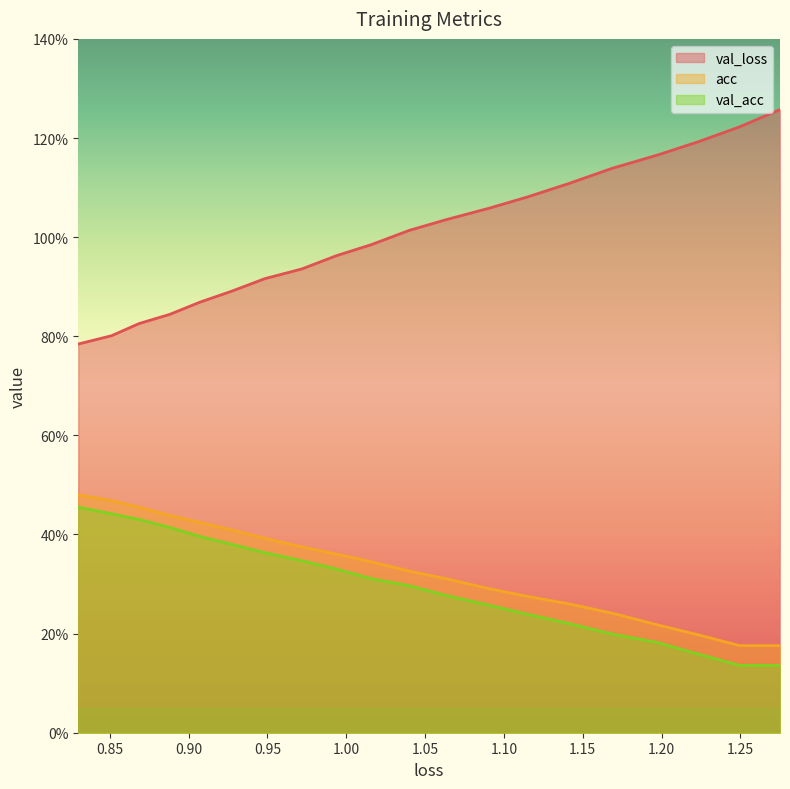

At how many categories does at least one series exceed 0?

20